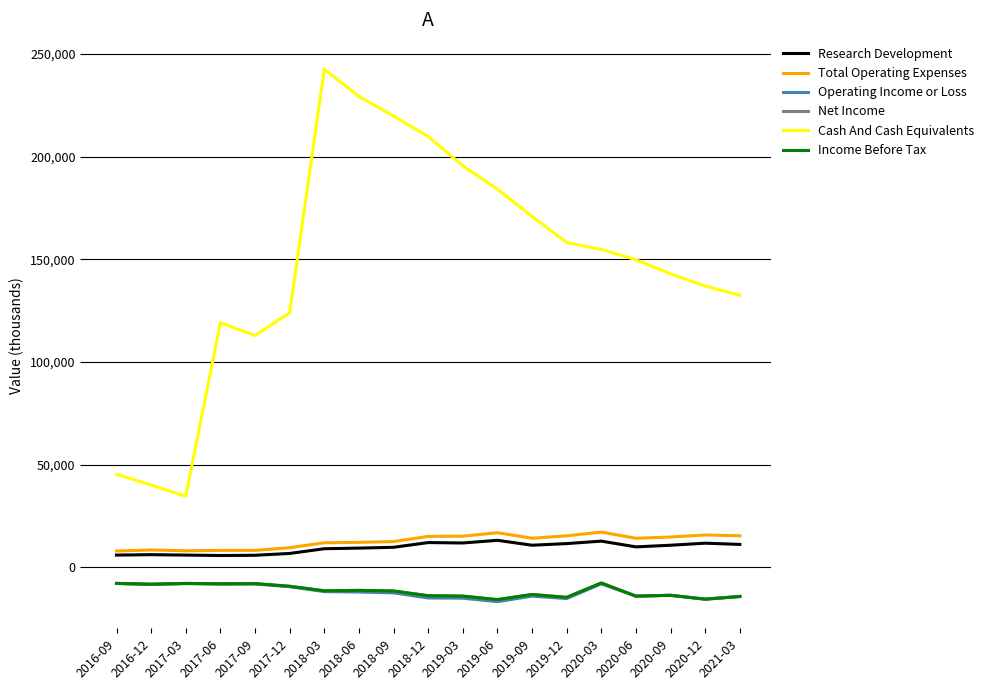

What is the maximum value shown in the chart?

242600